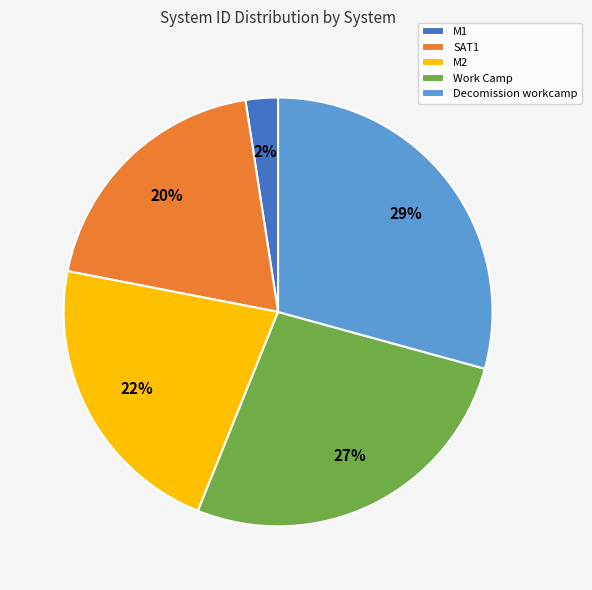

What is the ratio of the value at Decomission workcamp to the value at M2?

1.3